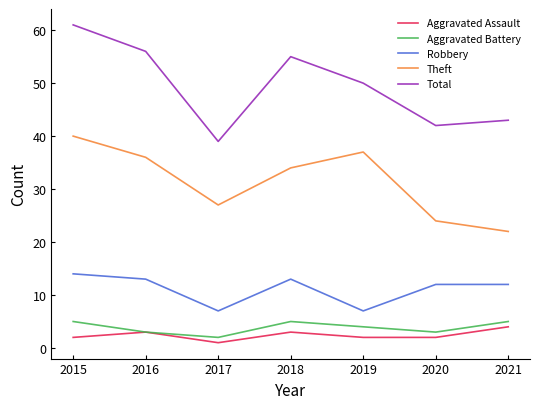

What is the sum of all Total values?

346